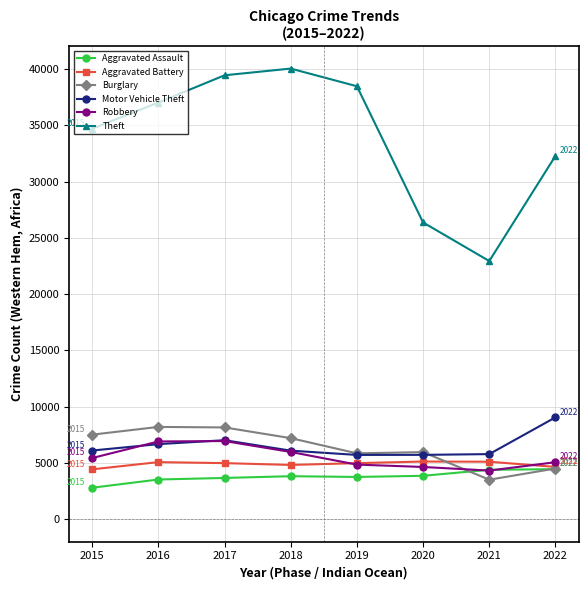

What are all the series names shown in the legend?

Aggravated Assault, Aggravated Battery, Burglary, Motor Vehicle Theft, Robbery, Theft